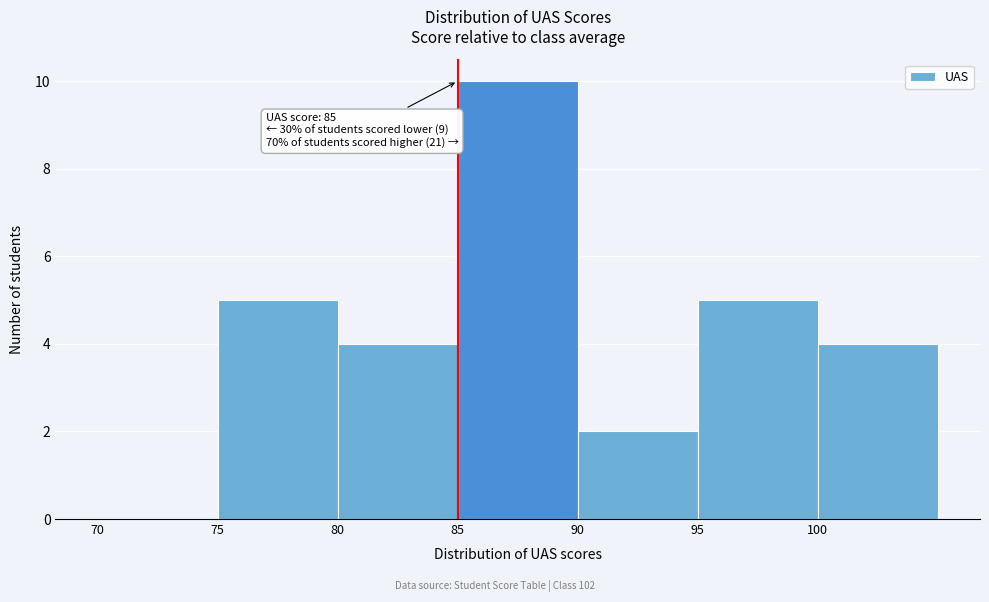

Over which range of the x-axis is the bar tallest?

85 to 90